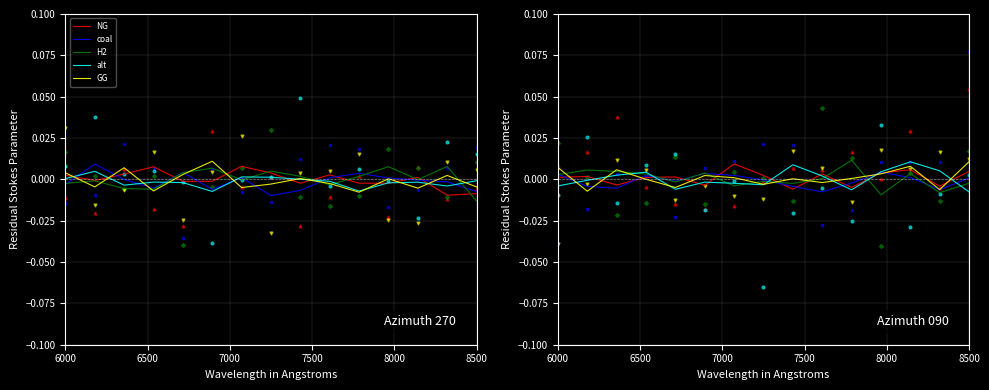

What are all the series names shown in the legend?

NG, coal, H2, alt, GG